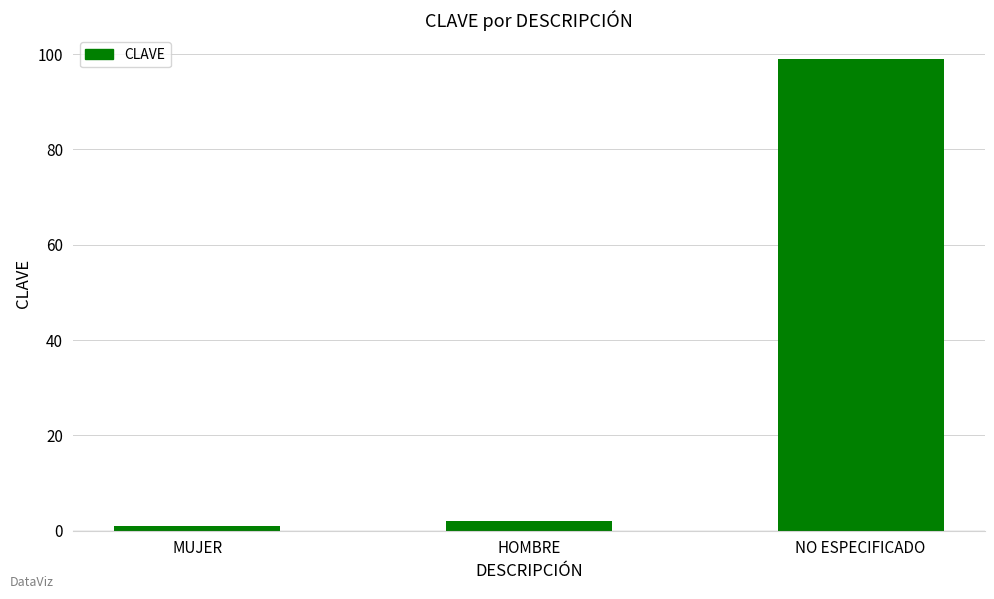

List the labels in order of value, largest first.

NO ESPECIFICADO, HOMBRE, MUJER